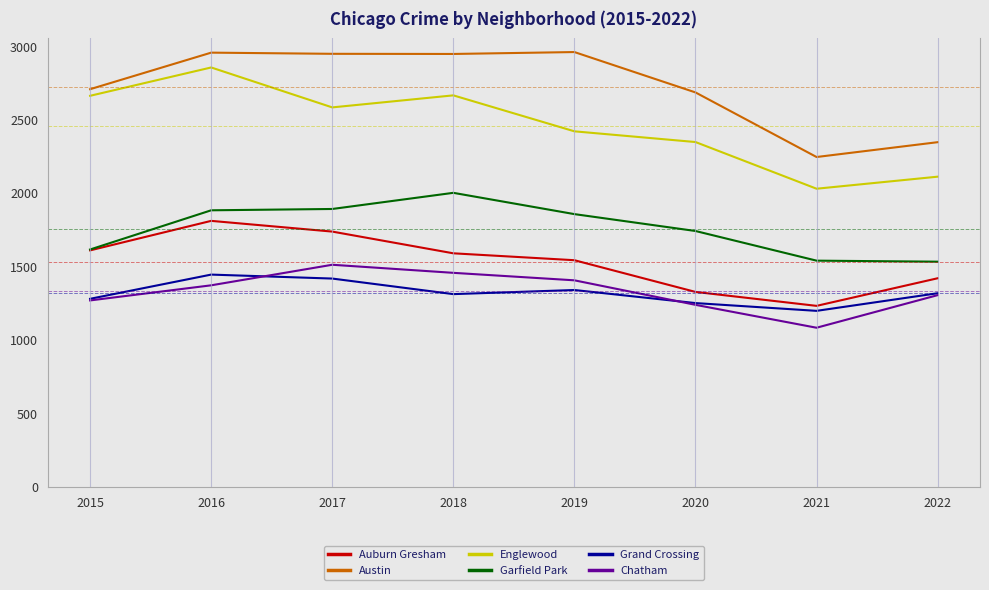

At which label does Auburn Gresham first exceed 1591?

2015